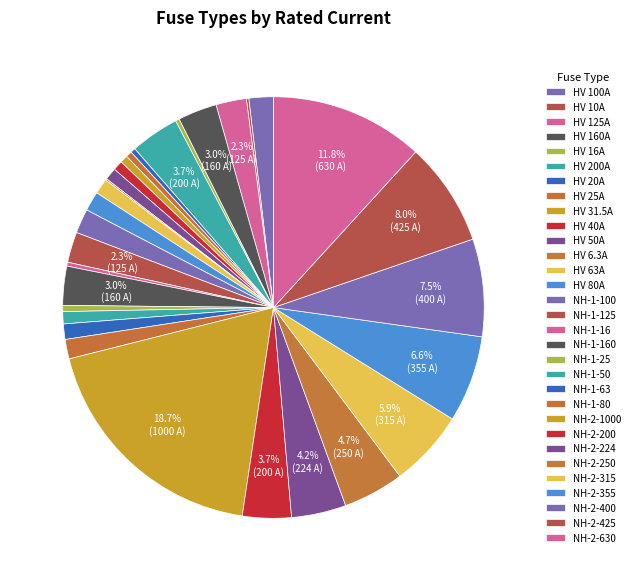

How many segments does this pie chart have?

31